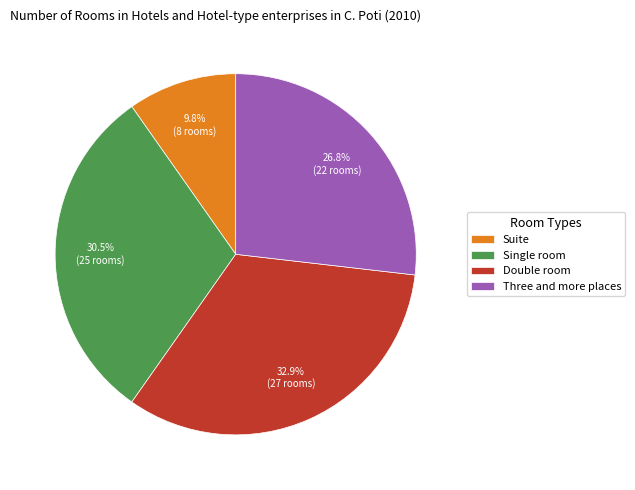

Approximately how many times larger is the value at Suite compared to Three and more places?

0.4